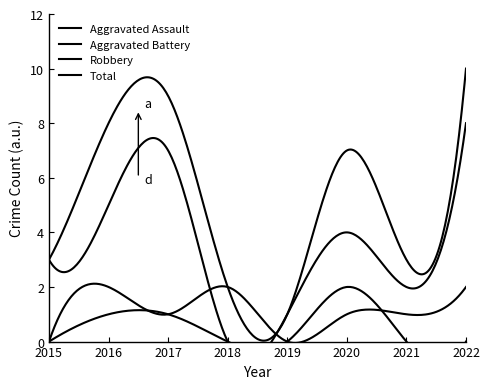

Is it true that Robbery equals 5 at 2016?

True